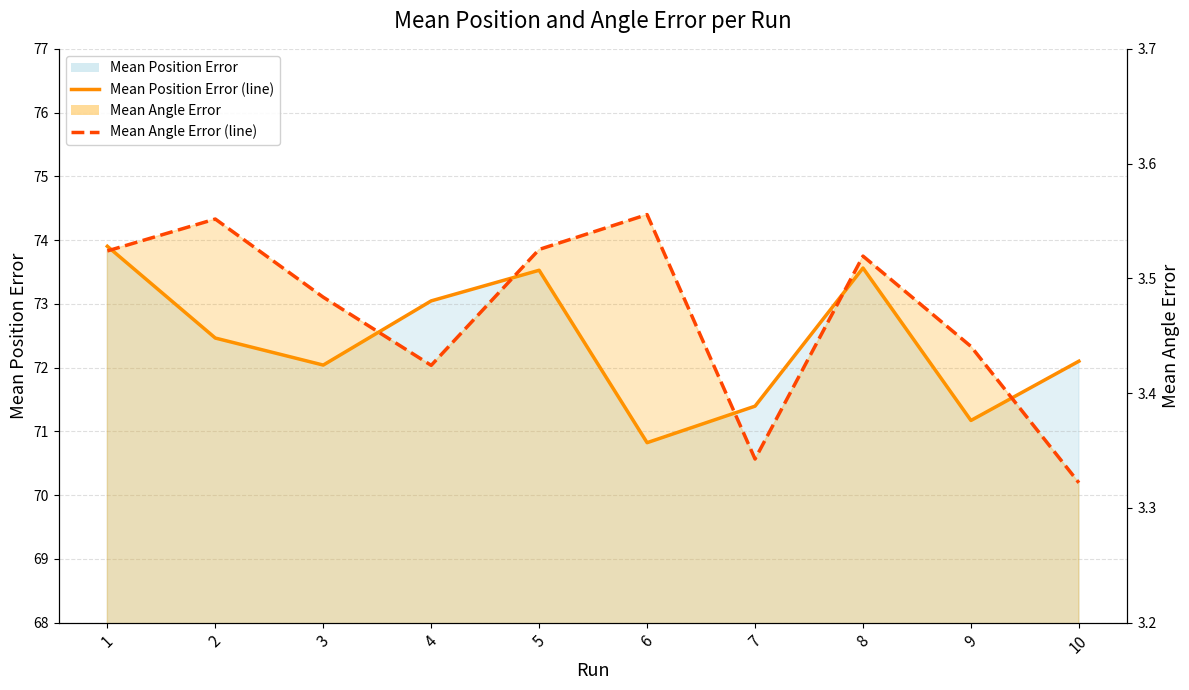

Is the value of Mean Angle Error (line) at 4 greater than the value of Mean Position Error (line) at 7?

No